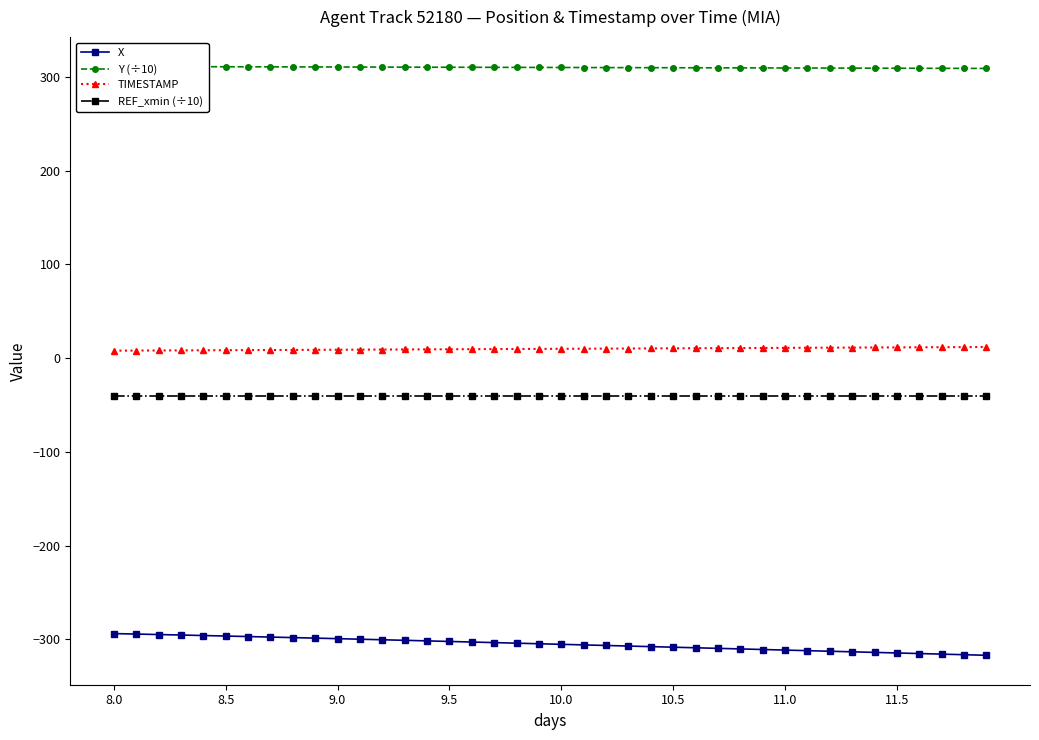

How many values in the X series are below -304?

21